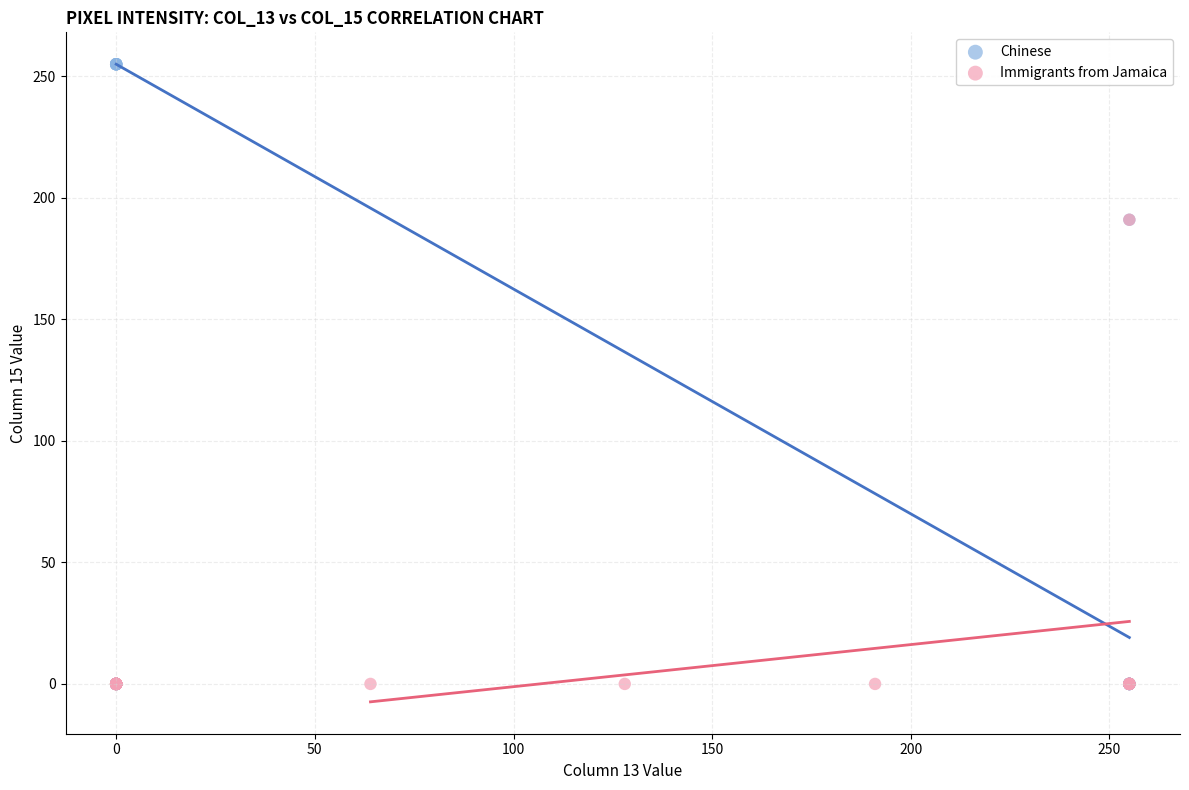

Which series has the largest Y range (max minus min)?

Chinese